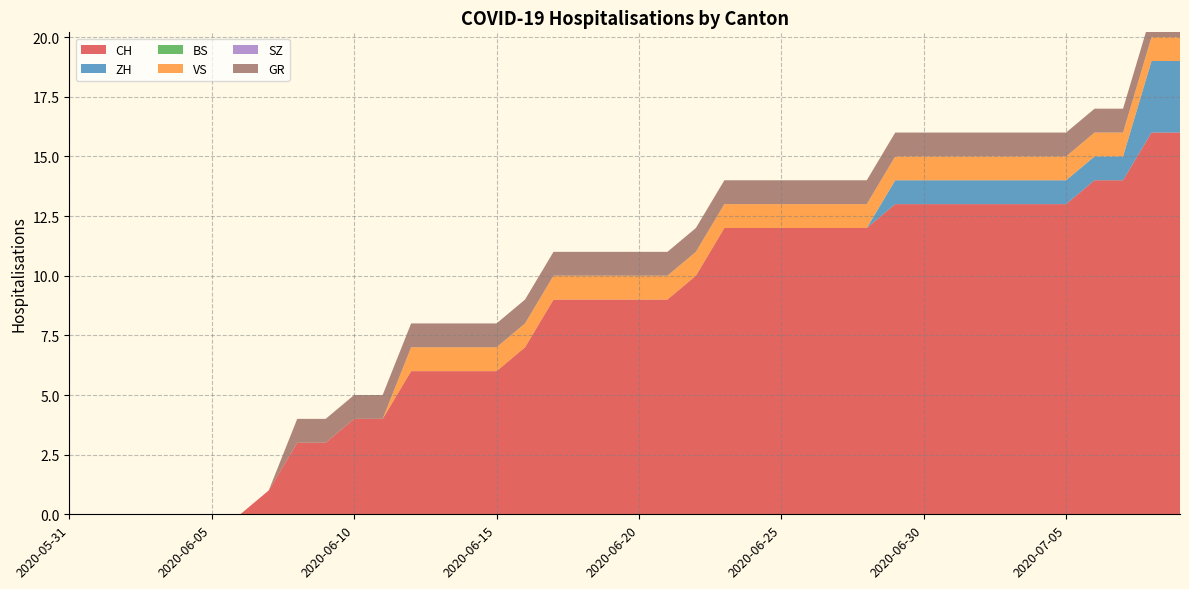

Reading left to right, extract all data points from this chart.

CH: 2020-05-31=0	2020-06-01=0	2020-06-02=0	2020-06-03=0	2020-06-04=0	2020-06-05=0	2020-06-06=0	2020-06-07=1	2020-06-08=3	2020-06-09=3	2020-06-10=4	2020-06-11=4	2020-06-12=6	2020-06-13=6	2020-06-14=6	2020-06-15=6	2020-06-16=7	2020-06-17=9	2020-06-18=9	2020-06-19=9	2020-06-20=9	2020-06-21=9	2020-06-22=10	2020-06-23=12	2020-06-24=12	2020-06-25=12	2020-06-26=12	2020-06-27=12	2020-06-28=12	2020-06-29=13	2020-06-30=13	2020-07-01=13	2020-07-02=13	2020-07-03=13	2020-07-04=13	2020-07-05=13	2020-07-06=14	2020-07-07=14	2020-07-08=16	2020-07-09=16
ZH: 2020-05-31=0	2020-06-01=0	2020-06-02=0	2020-06-03=0	2020-06-04=0	2020-06-05=0	2020-06-06=0	2020-06-07=0	2020-06-08=0	2020-06-09=0	2020-06-10=0	2020-06-11=0	2020-06-12=0	2020-06-13=0	2020-06-14=0	2020-06-15=0	2020-06-16=0	2020-06-17=0	2020-06-18=0	2020-06-19=0	2020-06-20=0	2020-06-21=0	2020-06-22=0	2020-06-23=0	2020-06-24=0	2020-06-25=0	2020-06-26=0	2020-06-27=0	2020-06-28=0	2020-06-29=1	2020-06-30=1	2020-07-01=1	2020-07-02=1	2020-07-03=1	2020-07-04=1	2020-07-05=1	2020-07-06=1	2020-07-07=1	2020-07-08=3	2020-07-09=3
BS: 2020-05-31=0	2020-06-01=0	2020-06-02=0	2020-06-03=0	2020-06-04=0	2020-06-05=0	2020-06-06=0	2020-06-07=0	2020-06-08=0	2020-06-09=0	2020-06-10=0	2020-06-11=0	2020-06-12=0	2020-06-13=0	2020-06-14=0	2020-06-15=0	2020-06-16=0	2020-06-17=0	2020-06-18=0	2020-06-19=0	2020-06-20=0	2020-06-21=0	2020-06-22=0	2020-06-23=0	2020-06-24=0	2020-06-25=0	2020-06-26=0	2020-06-27=0	2020-06-28=0	2020-06-29=0	2020-06-30=0	2020-07-01=0	2020-07-02=0	2020-07-03=0	2020-07-04=0	2020-07-05=0	2020-07-06=0	2020-07-07=0	2020-07-08=0	2020-07-09=0
VS: 2020-05-31=0	2020-06-01=0	2020-06-02=0	2020-06-03=0	2020-06-04=0	2020-06-05=0	2020-06-06=0	2020-06-07=0	2020-06-08=0	2020-06-09=0	2020-06-10=0	2020-06-11=0	2020-06-12=1	2020-06-13=1	2020-06-14=1	2020-06-15=1	2020-06-16=1	2020-06-17=1	2020-06-18=1	2020-06-19=1	2020-06-20=1	2020-06-21=1	2020-06-22=1	2020-06-23=1	2020-06-24=1	2020-06-25=1	2020-06-26=1	2020-06-27=1	2020-06-28=1	2020-06-29=1	2020-06-30=1	2020-07-01=1	2020-07-02=1	2020-07-03=1	2020-07-04=1	2020-07-05=1	2020-07-06=1	2020-07-07=1	2020-07-08=1	2020-07-09=1
SZ: 2020-05-31=0	2020-06-01=0	2020-06-02=0	2020-06-03=0	2020-06-04=0	2020-06-05=0	2020-06-06=0	2020-06-07=0	2020-06-08=0	2020-06-09=0	2020-06-10=0	2020-06-11=0	2020-06-12=0	2020-06-13=0	2020-06-14=0	2020-06-15=0	2020-06-16=0	2020-06-17=0	2020-06-18=0	2020-06-19=0	2020-06-20=0	2020-06-21=0	2020-06-22=0	2020-06-23=0	2020-06-24=0	2020-06-25=0	2020-06-26=0	2020-06-27=0	2020-06-28=0	2020-06-29=0	2020-06-30=0	2020-07-01=0	2020-07-02=0	2020-07-03=0	2020-07-04=0	2020-07-05=0	2020-07-06=0	2020-07-07=0	2020-07-08=0	2020-07-09=0
GR: 2020-05-31=0	2020-06-01=0	2020-06-02=0	2020-06-03=0	2020-06-04=0	2020-06-05=0	2020-06-06=0	2020-06-07=0	2020-06-08=1	2020-06-09=1	2020-06-10=1	2020-06-11=1	2020-06-12=1	2020-06-13=1	2020-06-14=1	2020-06-15=1	2020-06-16=1	2020-06-17=1	2020-06-18=1	2020-06-19=1	2020-06-20=1	2020-06-21=1	2020-06-22=1	2020-06-23=1	2020-06-24=1	2020-06-25=1	2020-06-26=1	2020-06-27=1	2020-06-28=1	2020-06-29=1	2020-06-30=1	2020-07-01=1	2020-07-02=1	2020-07-03=1	2020-07-04=1	2020-07-05=1	2020-07-06=1	2020-07-07=1	2020-07-08=1	2020-07-09=1